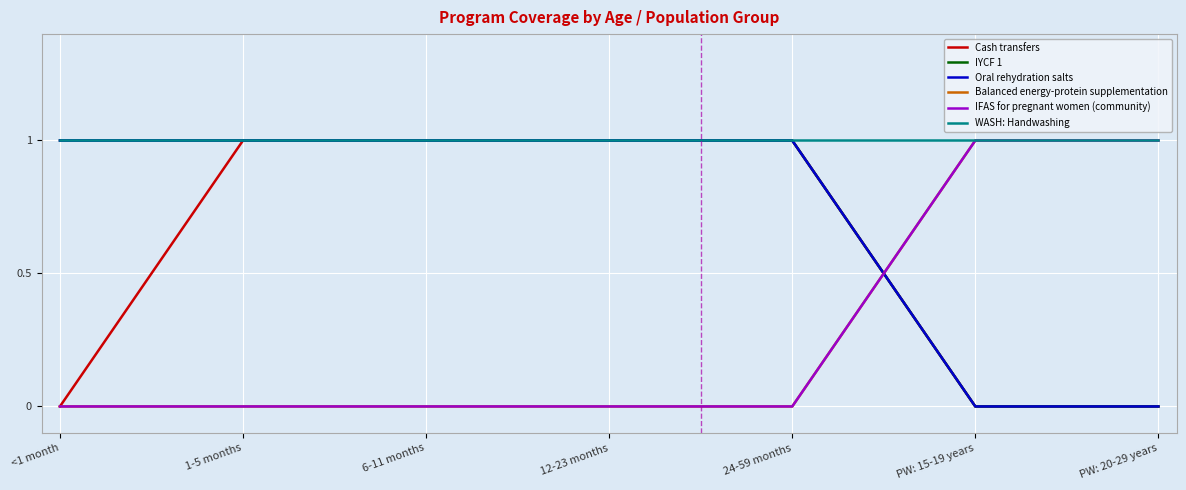

What is the label of the 2nd point from the right?

PW: 15-19 years